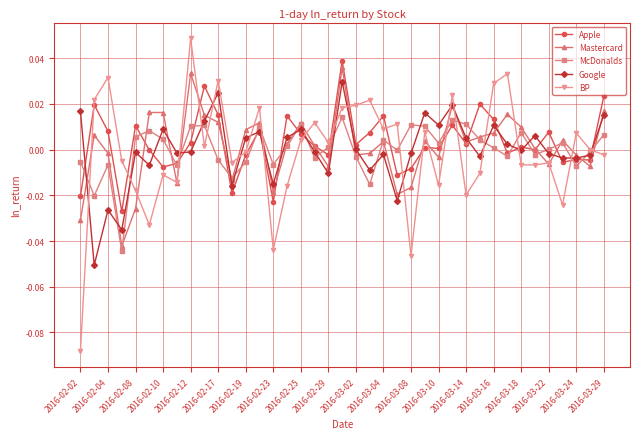

True or false: Mastercard has more than 0 interior local peaks.

True